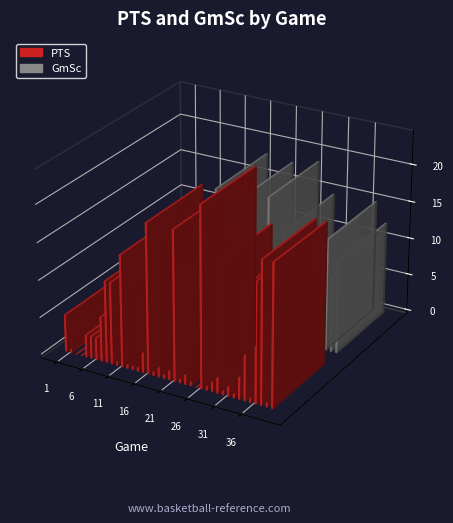

Which series has the largest range (max minus min)?

PTS